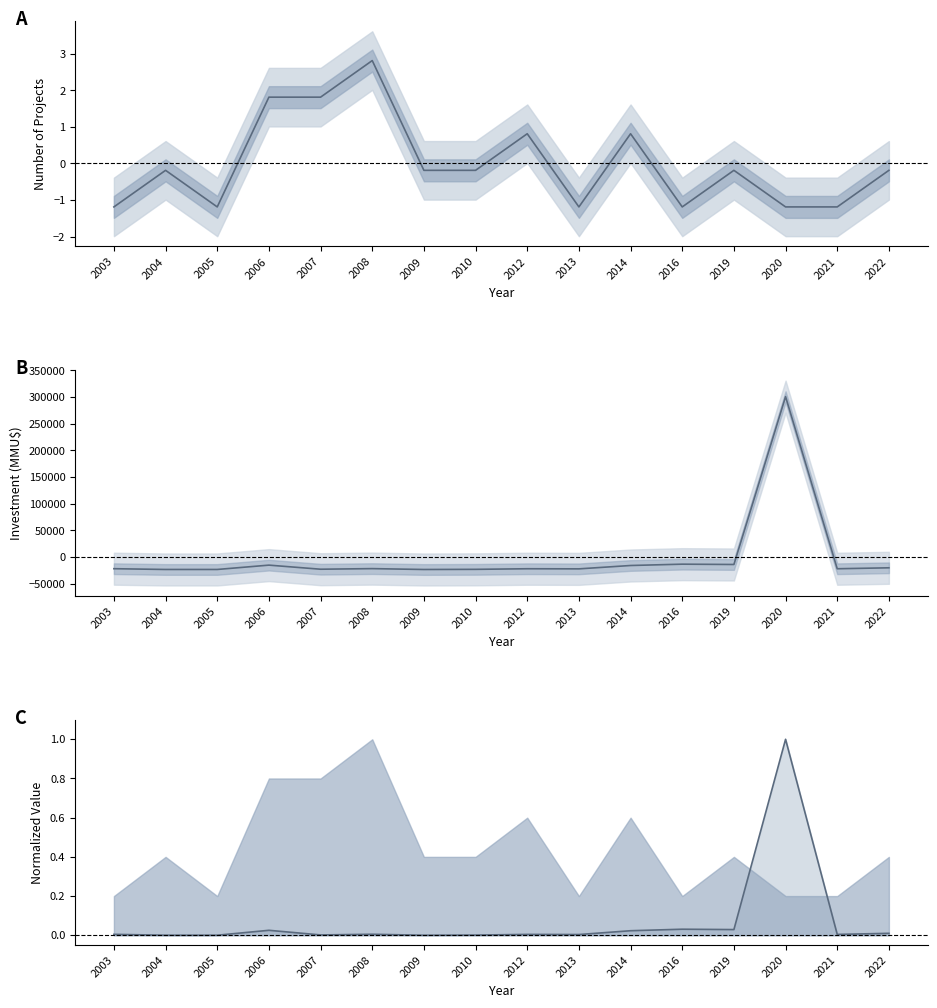

True or false: Invest norm line has a value of 0.0 at 2014.

False